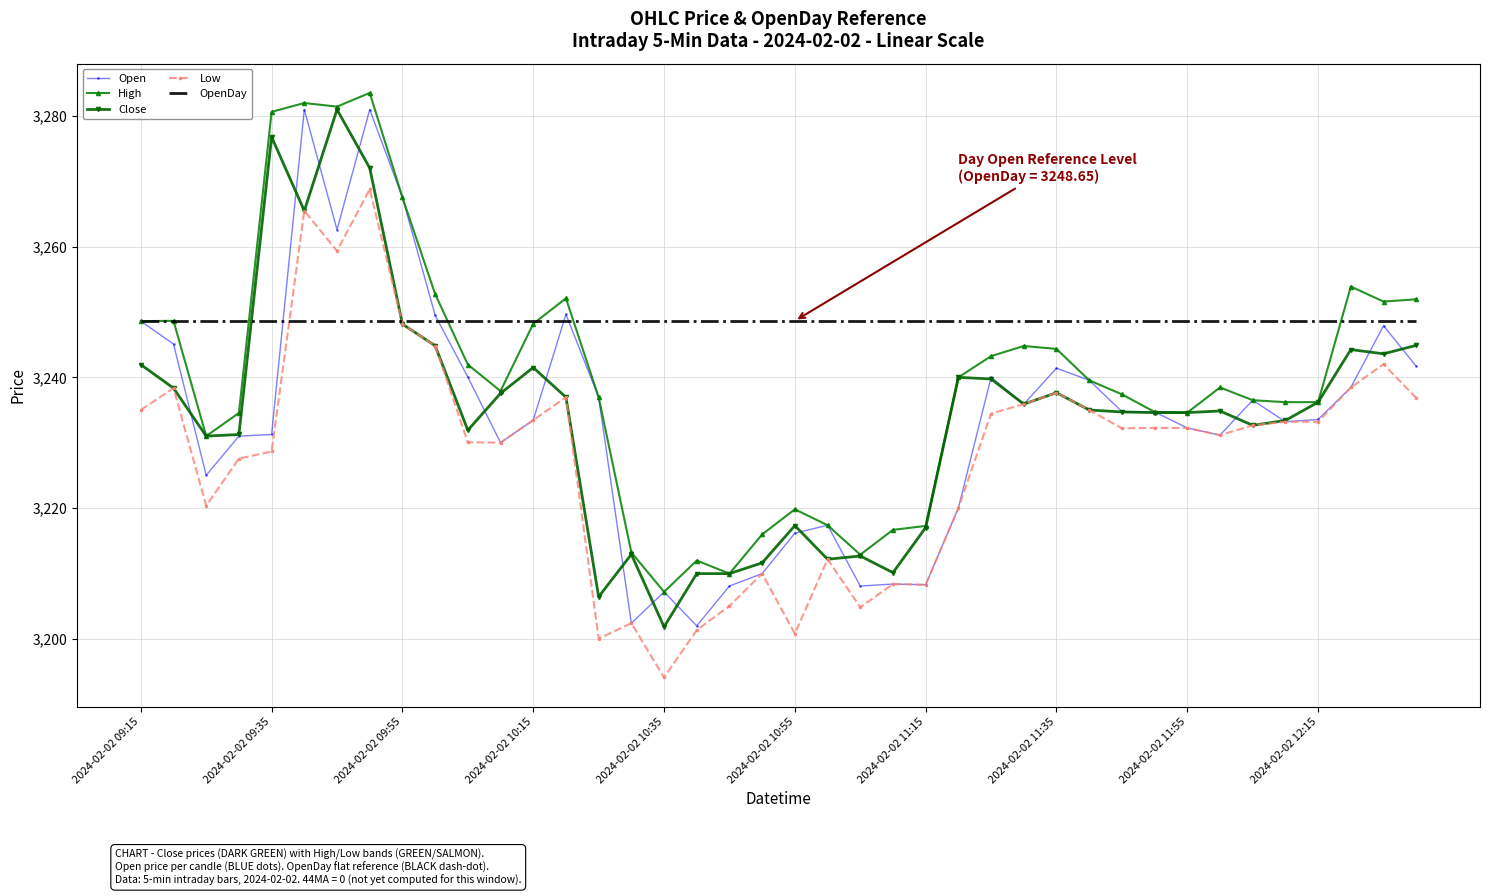

Which series has the largest total across all categories?

OpenDay